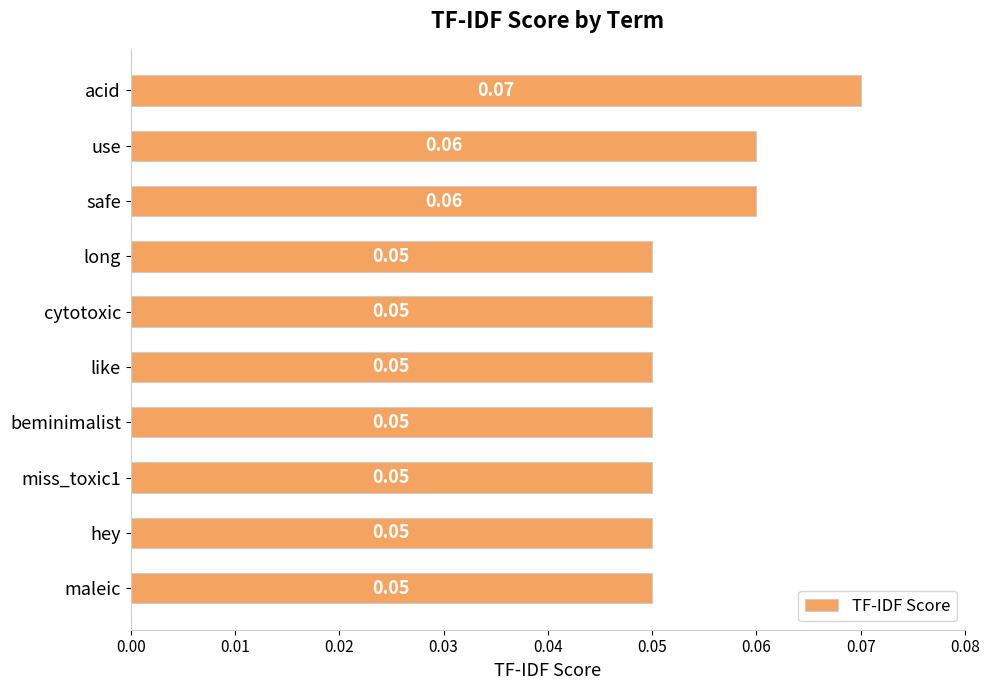

What is the label of the 7th bar from the top?

beminimalist